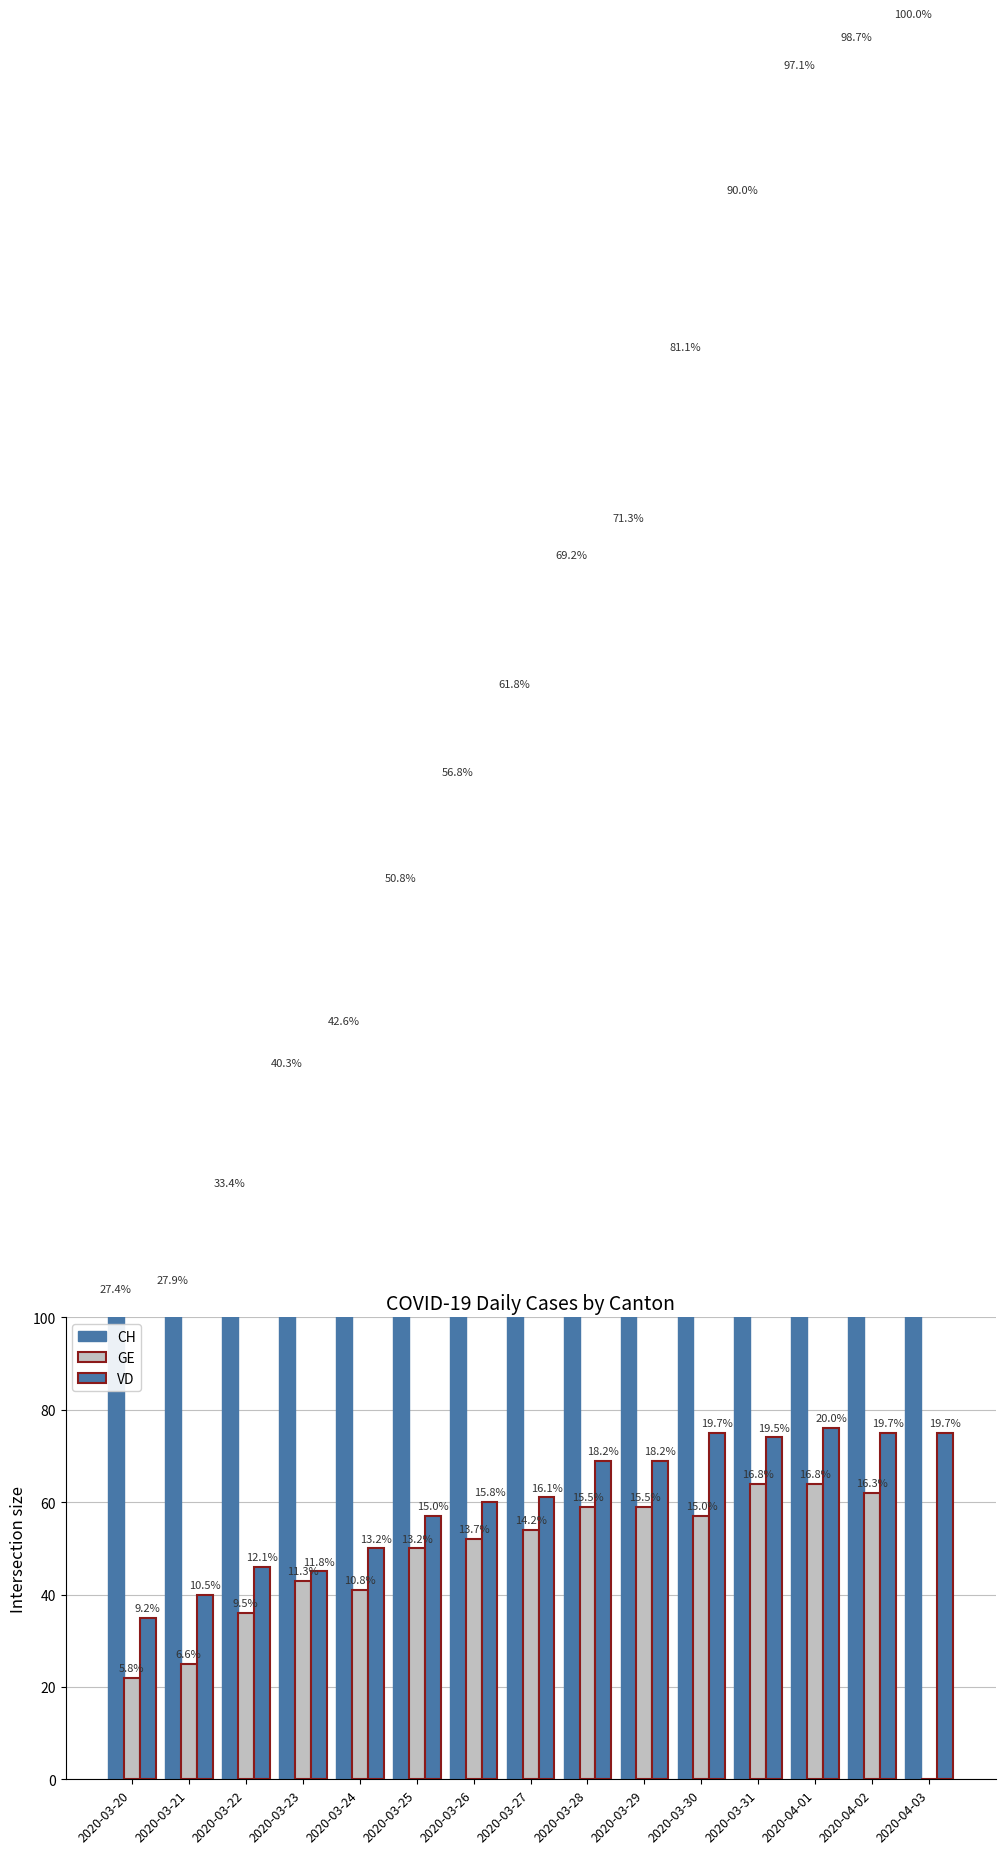

What is the value of the CH bar at the 12th from the left?

342